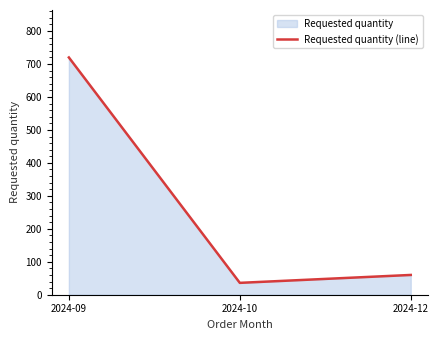

List the labels in order of value, largest first.

2024-09, 2024-12, 2024-10